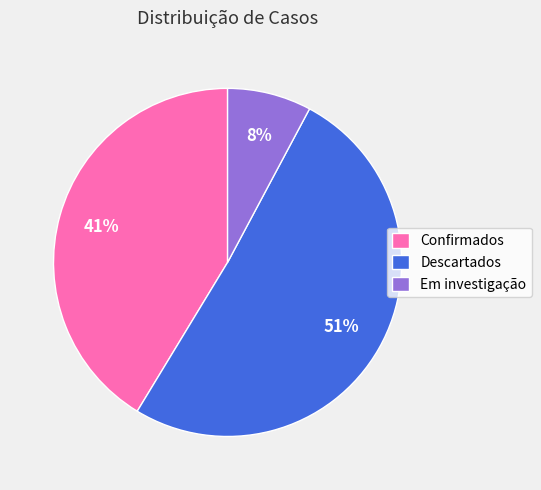

True or false: Em investigação accounts for 8% of the total.

True